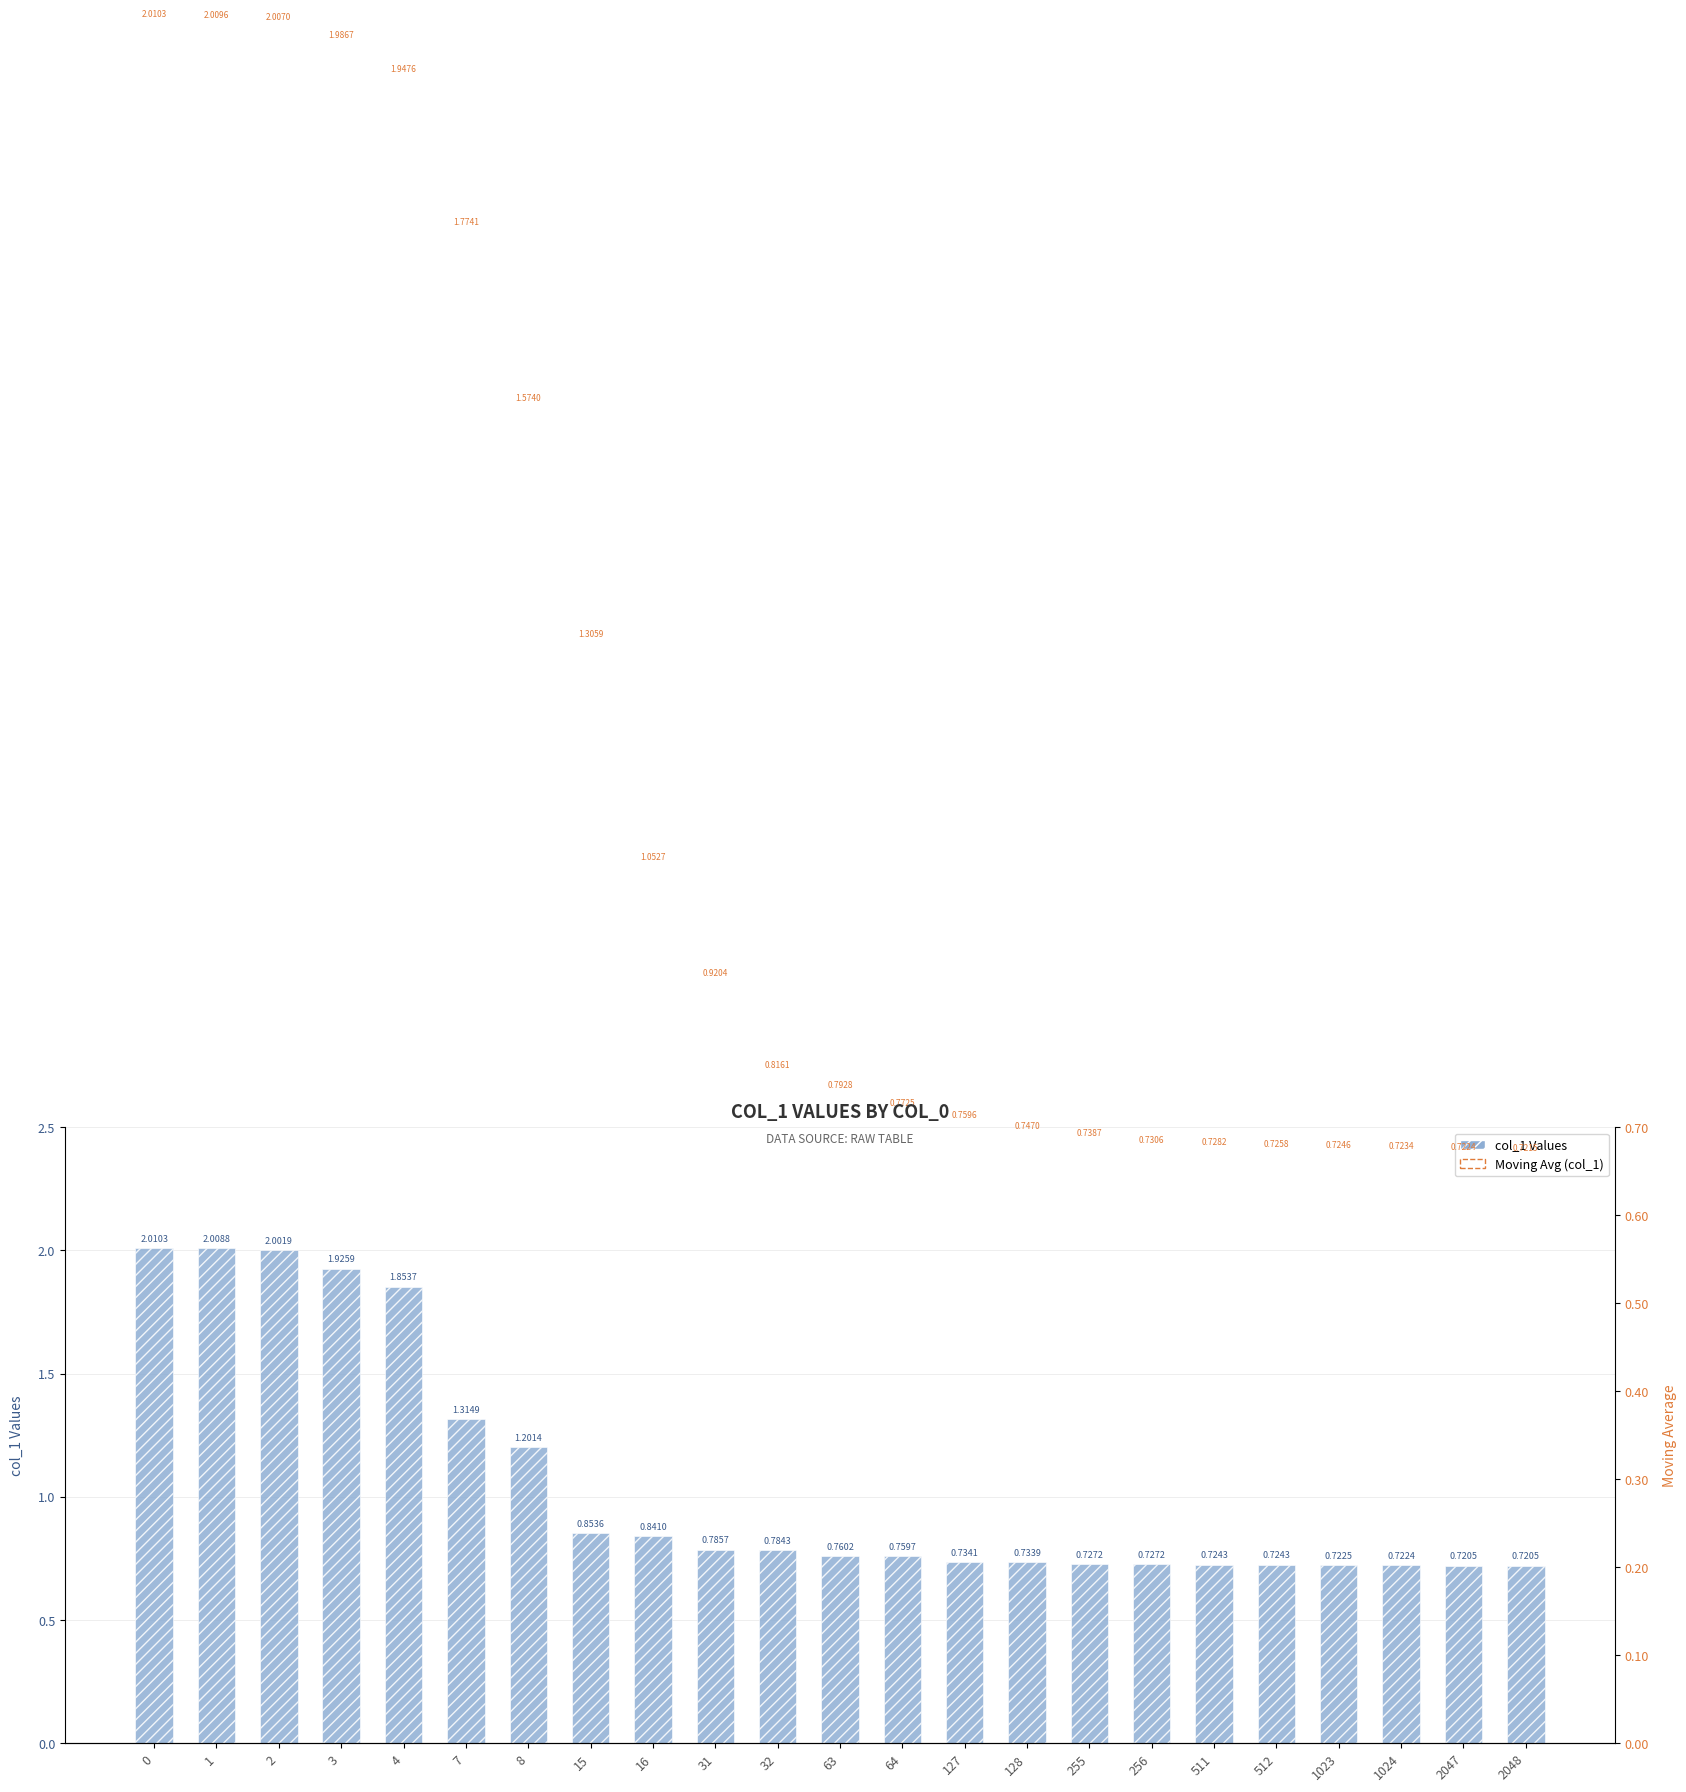

Which category has the lowest value in the Moving Avg (col_1) series?

2048